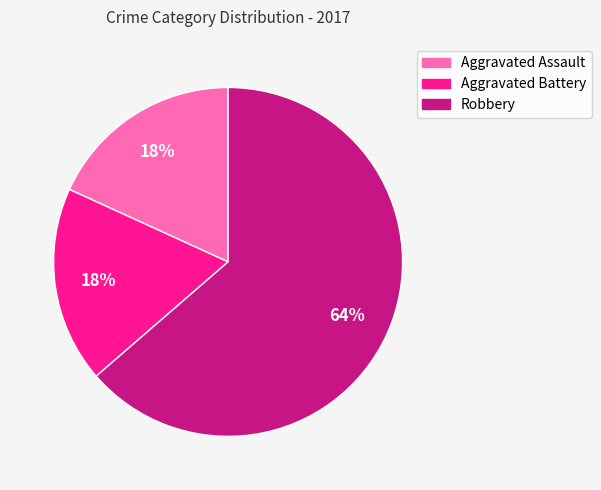

Does Robbery represent more than half of the total?

Yes